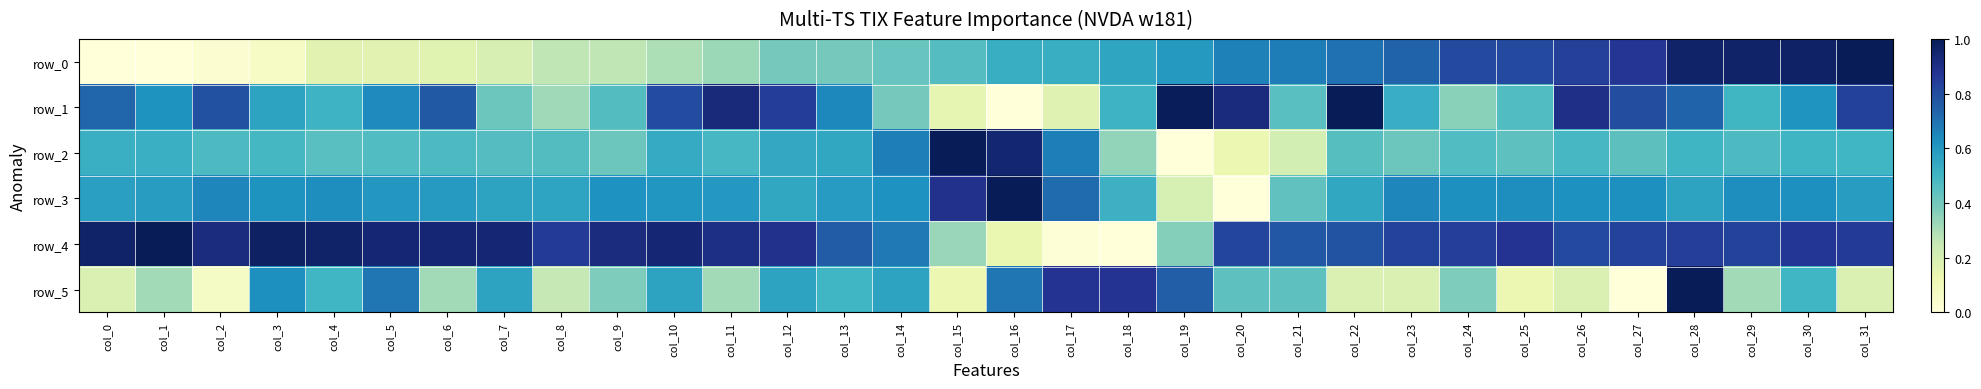

Reading left to right, what are all the values shown in this chart?

row_0: 0.0	0.0	0.0	0.1	0.2	0.2	0.2	0.2	0.3	0.3	0.3	0.3	0.4	0.4	0.4	0.5	0.5	0.5	0.6	0.6	0.7	0.7	0.7	0.7	0.8	0.8	0.8	0.9	1.0	1.0	1.0	1.0
row_1: 0.7	0.6	0.8	0.6	0.5	0.6	0.8	0.4	0.3	0.5	0.8	0.9	0.8	0.6	0.4	0.1	0.0	0.2	0.5	1.0	0.9	0.5	1.0	0.5	0.4	0.5	0.9	0.8	0.7	0.5	0.6	0.8
row_2: 0.5	0.5	0.5	0.5	0.5	0.5	0.5	0.5	0.5	0.4	0.5	0.5	0.5	0.5	0.7	1.0	0.9	0.7	0.3	0.0	0.1	0.2	0.5	0.4	0.5	0.4	0.5	0.4	0.5	0.5	0.5	0.5
row_3: 0.6	0.6	0.7	0.6	0.6	0.6	0.6	0.6	0.6	0.6	0.6	0.6	0.6	0.6	0.6	0.9	1.0	0.7	0.5	0.2	0.0	0.4	0.5	0.6	0.6	0.6	0.6	0.6	0.6	0.6	0.6	0.6
row_4: 1.0	1.0	0.9	1.0	1.0	0.9	0.9	0.9	0.9	0.9	0.9	0.9	0.9	0.8	0.7	0.3	0.1	0.0	0.0	0.4	0.8	0.8	0.8	0.8	0.8	0.9	0.8	0.8	0.8	0.8	0.9	0.9
row_5: 0.2	0.3	0.1	0.6	0.5	0.7	0.3	0.6	0.2	0.4	0.6	0.3	0.6	0.5	0.6	0.1	0.7	0.9	0.9	0.8	0.4	0.4	0.2	0.2	0.4	0.1	0.2	0.0	1.0	0.3	0.5	0.2